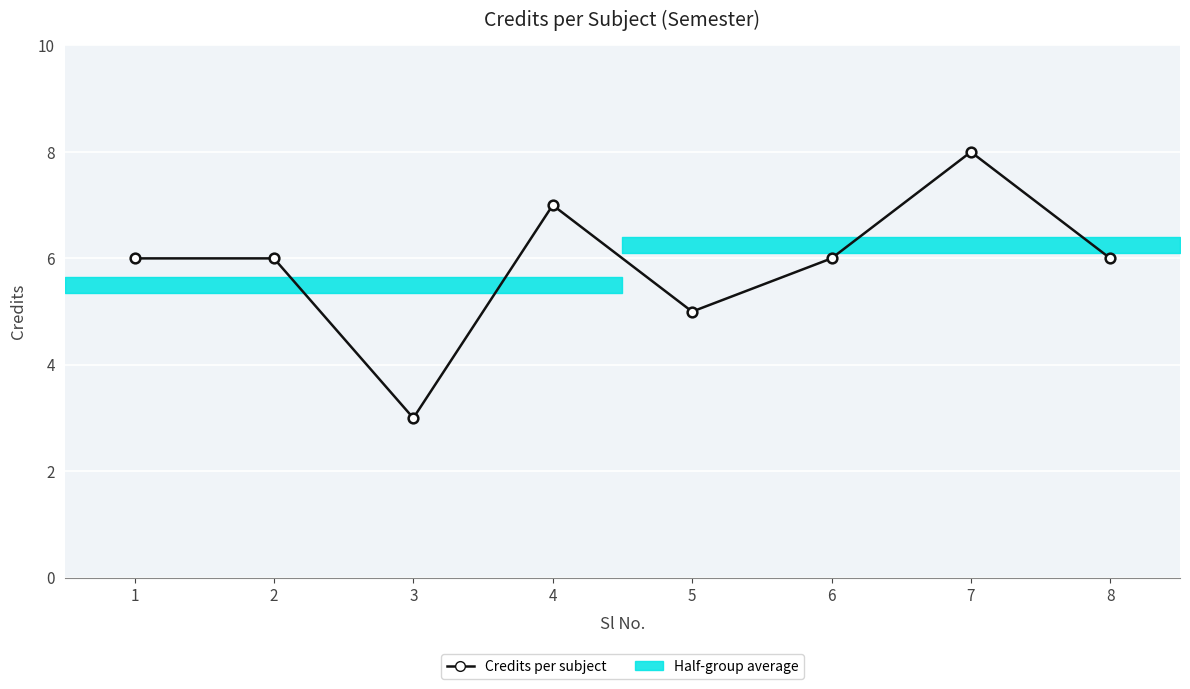

At which category does the chart reach its minimum across all series?

3